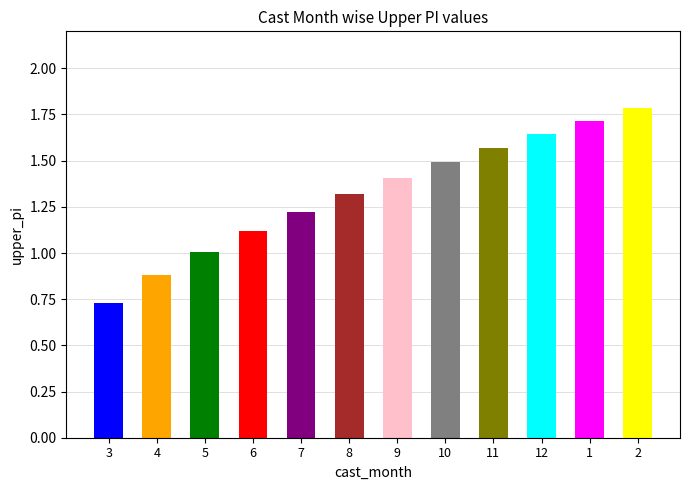

At which category does the chart reach its minimum across all series?

3